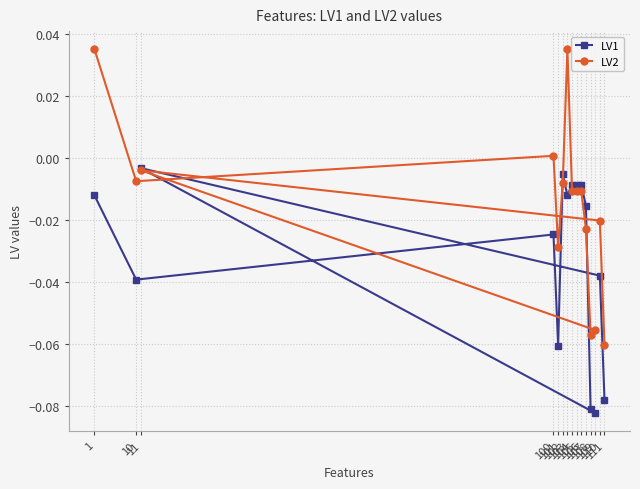

Reading right to left, list all the values displayed in this chart.

LV1: -0.1	-0.0	-0.0	-0.1	-0.1	-0.0	-0.0	-0.0	-0.0	-0.0	-0.0	-0.1	-0.0	-0.0	-0.0
LV2: -0.1	-0.0	-0.0	-0.1	-0.1	-0.0	-0.0	-0.0	-0.0	0.0	-0.0	-0.0	0.0	-0.0	0.0